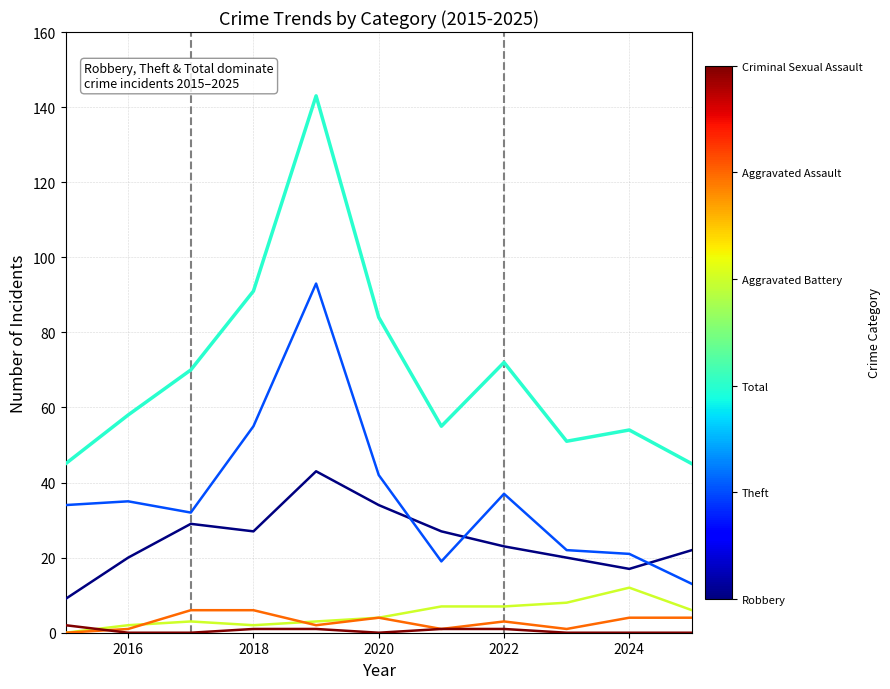

What is the maximum value shown in the chart?

143